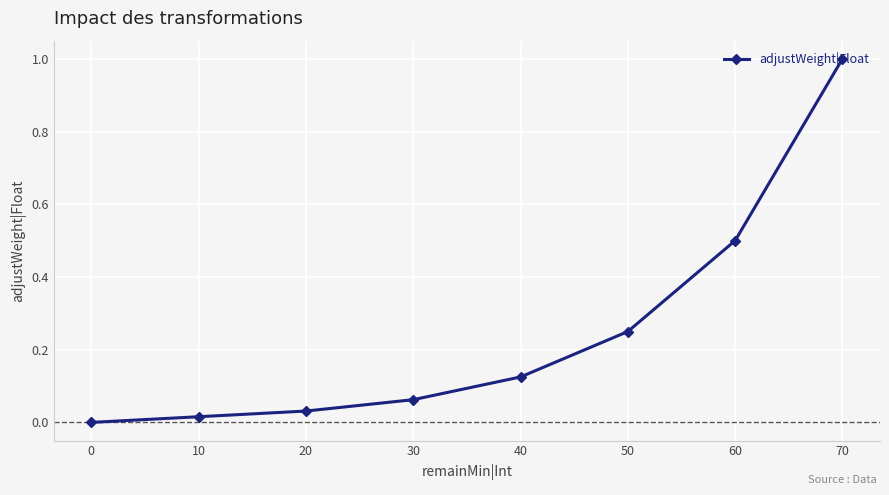

Reading right to left, what are all the values shown in this chart?

0=0.0	10=0.0	20=0.0	30=0.1	40=0.1	50=0.2	60=0.5	70=1.0